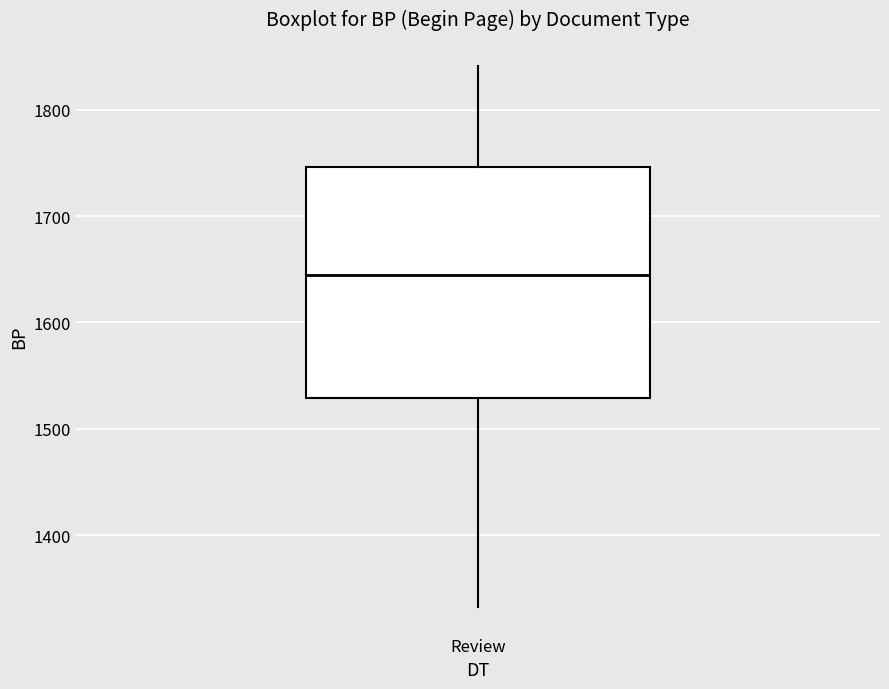

Transcribe this box plot: give where the median line is, the range the box spans, and where the two whiskers end, as read against the y-axis. The values are not printed on the chart, so give them approximately, as read against the axis.

median 1640, box 1530 to 1750, whiskers 1330 to 1840